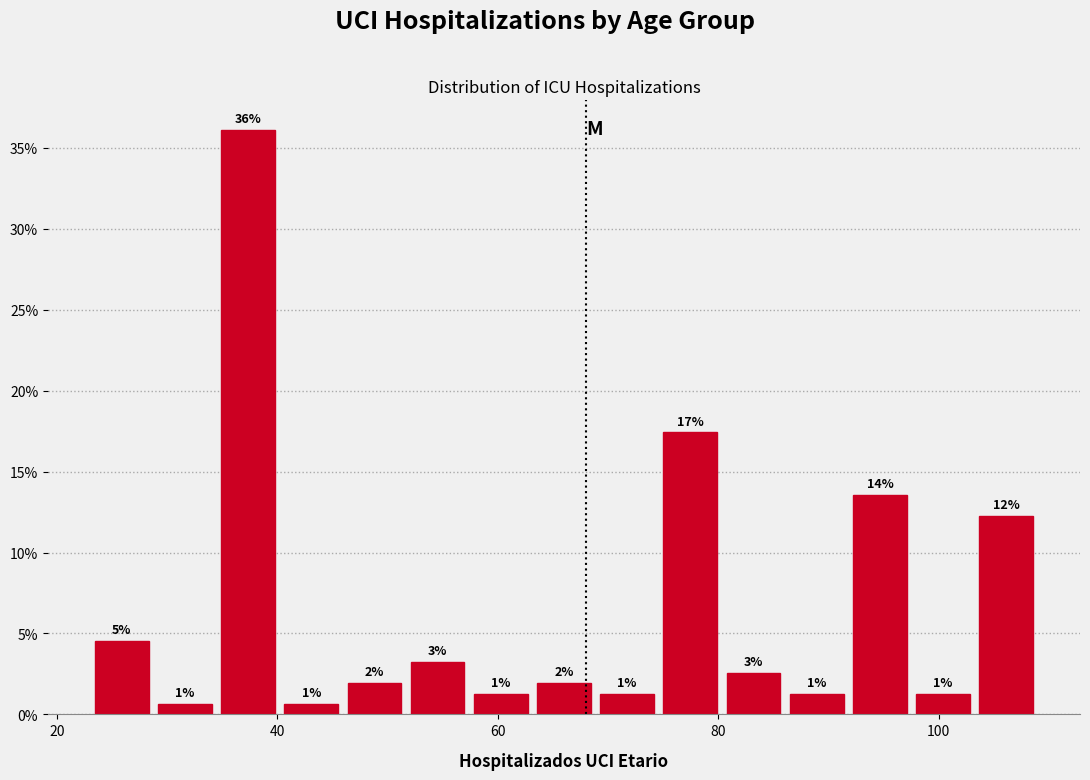

Read against the x-axis, roughly where is the centre of the tallest bar?

38